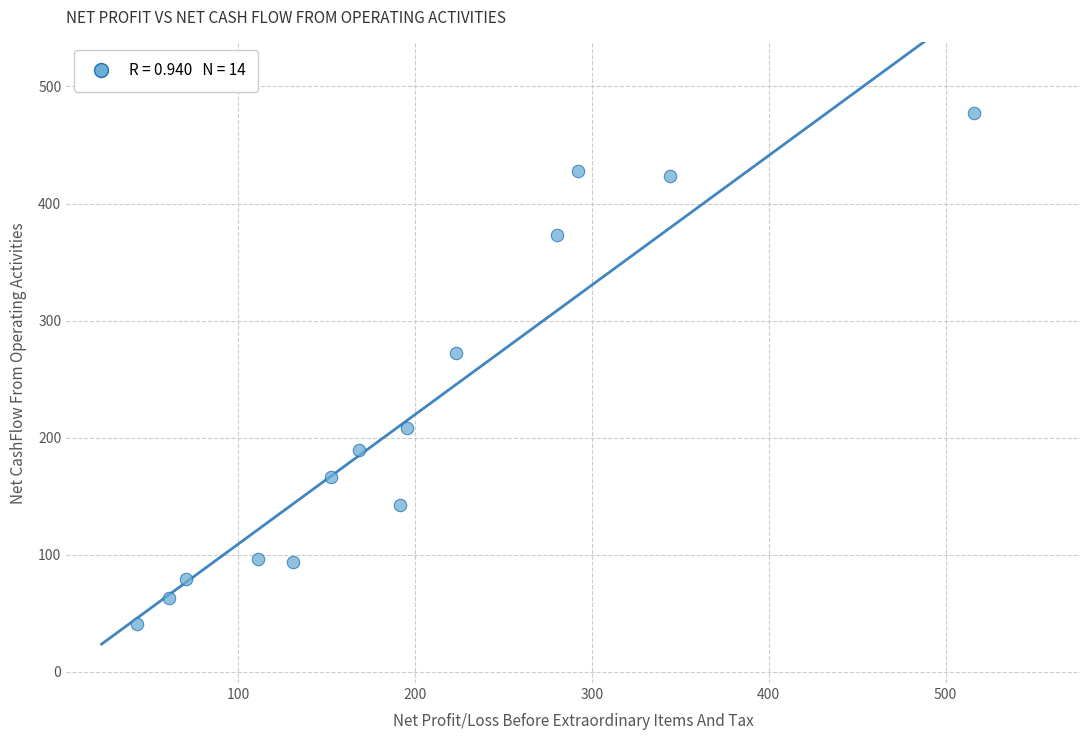

What Y value in the scatter plot is closest to 259?

272.0